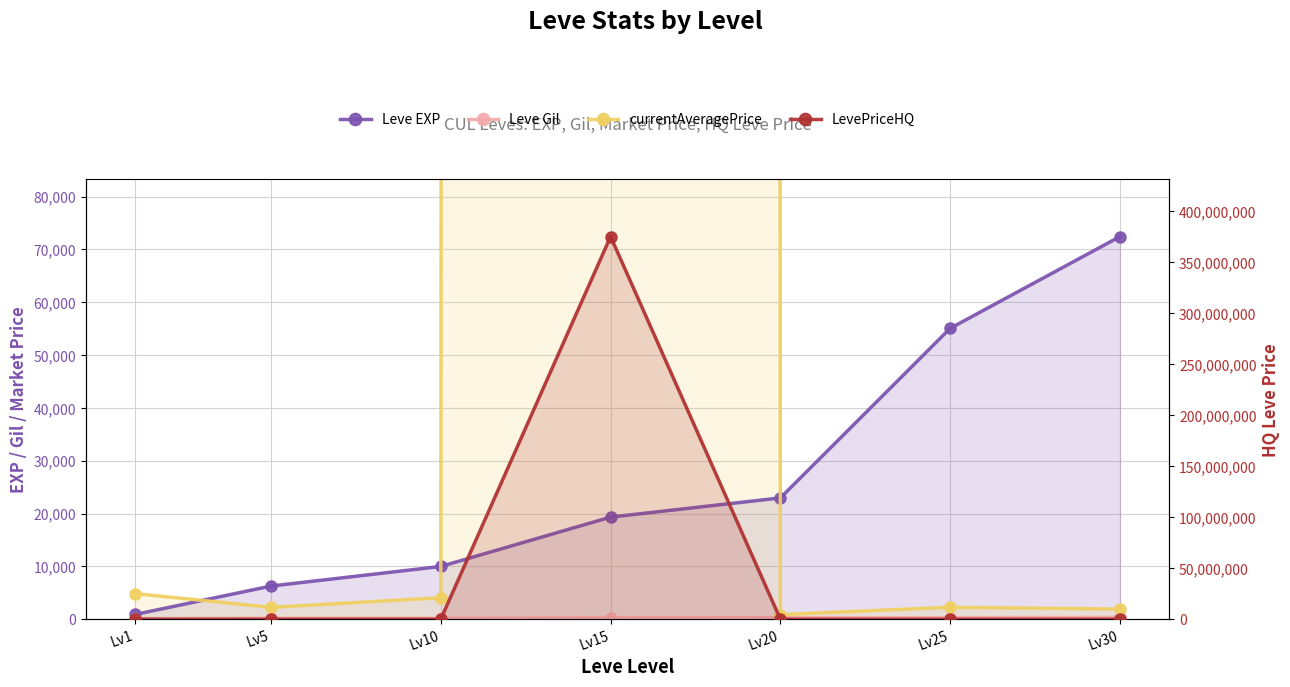

Reading left to right, extract all data points from this chart.

Leve EXP: 900.0	6280.0	9990.0	19330.0	22960.0	55060.0	72430.0
Leve Gil: 113.0	173.0	173.0	235.0	288.0	288.0	347.0
currentAveragePrice: 4847.0	2249.9	4070.4	50000844.0	880.9	2258.9	1925.0
LevePriceHQ: 0.0	6749.6	14641.3	375002010.0	3500.0	9469.2	6550.0